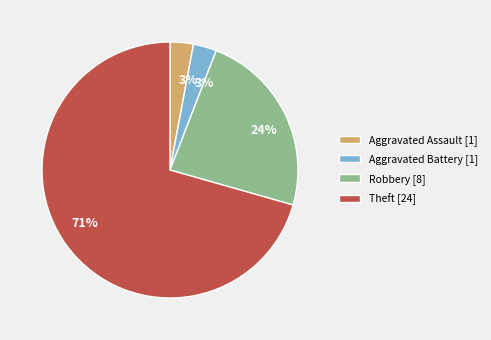

Is the sum of Aggravated Assault and Theft greater than half?

Yes